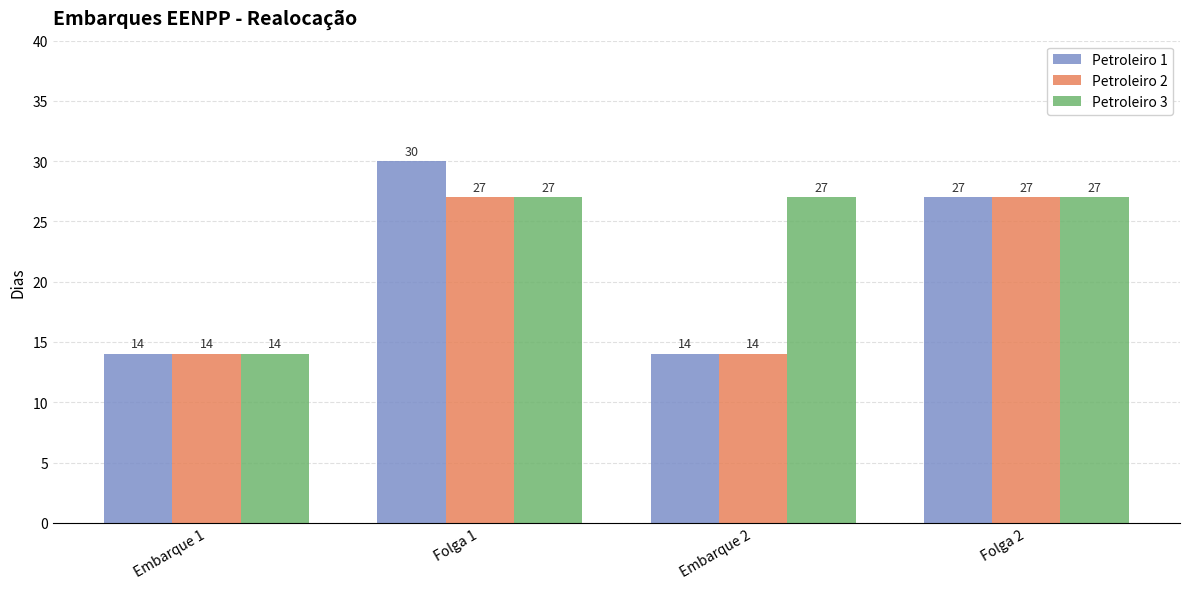

What is the sum of all Petroleiro 2 values?

82